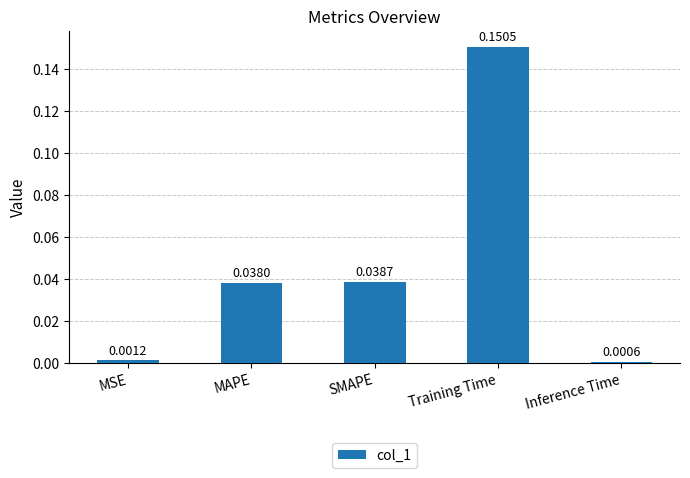

Where is the data nearest to the value 0?

Inference Time